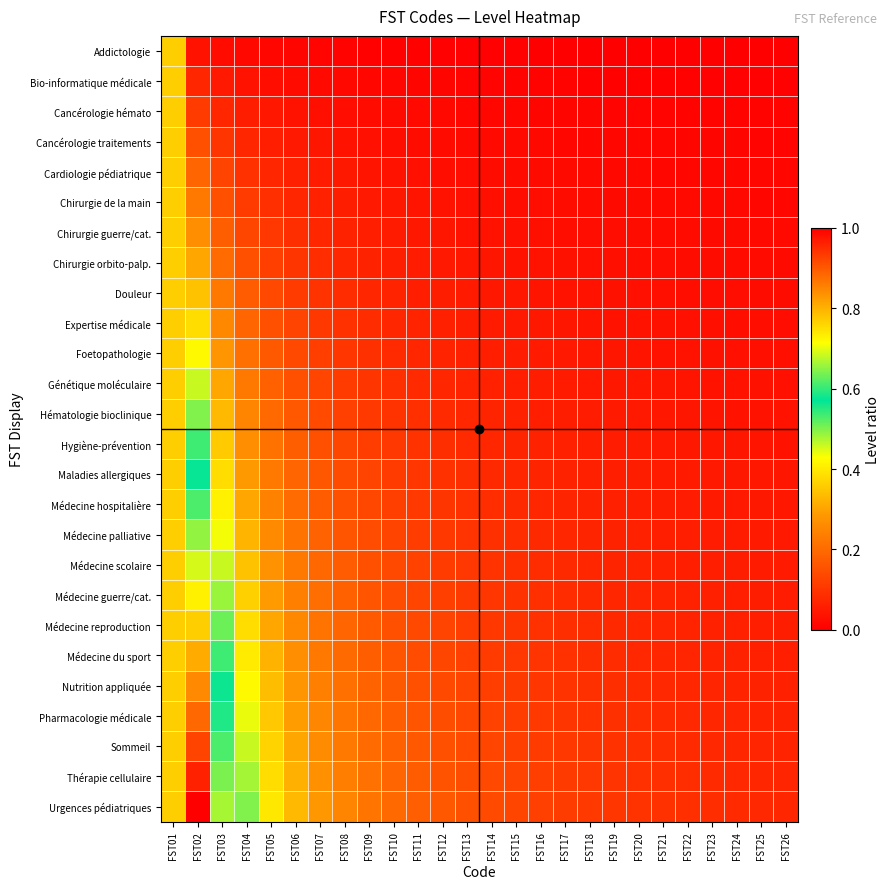

Rank the series at FST03 from highest to lowest value.

Urgences pédiatriques, Thérapie cellulaire, Sommeil, Pharmacologie médicale, Nutrition appliquée, Médecine du sport, Médecine reproduction, Médecine guerre/cat., Médecine scolaire, Médecine palliative, Médecine hospitalière, Maladies allergiques, Hygiène-prévention, Hématologie bioclinique, Génétique moléculaire, Foetopathologie, Expertise médicale, Douleur, Chirurgie orbito-palp., Chirurgie guerre/cat., Chirurgie de la main, Cardiologie pédiatrique, Cancérologie traitements, Cancérologie hémato, Bio-informatique médicale, Addictologie